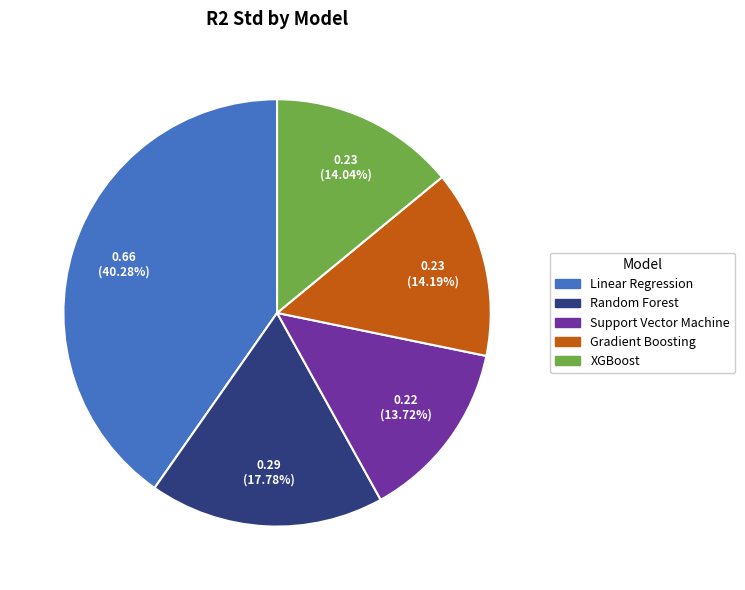

To the nearest percent, what is the difference between the largest and smallest slice percentages?

27%